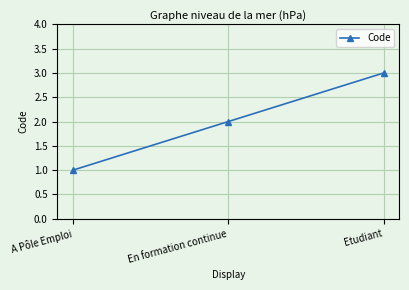

What is the difference between the values at En formation continue and Etudiant?

1